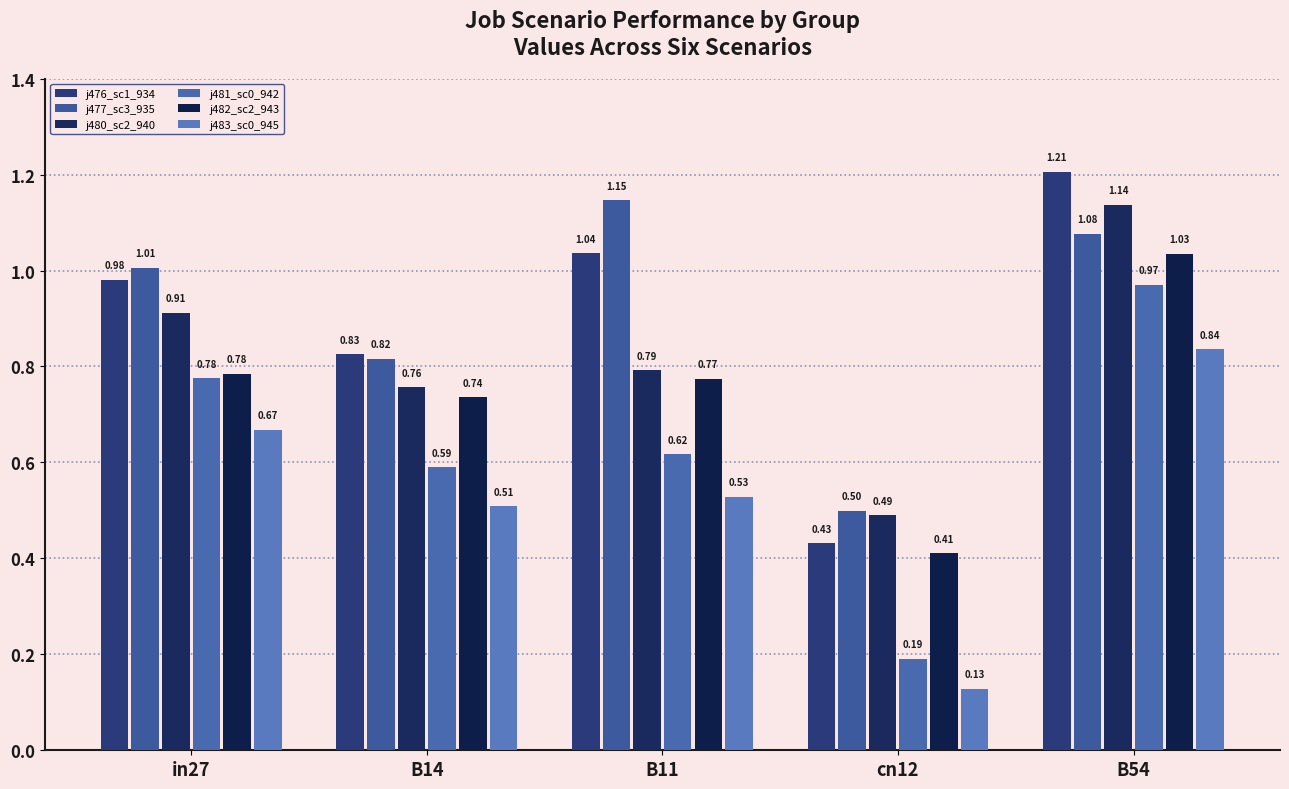

How many bars are there in each group?

6